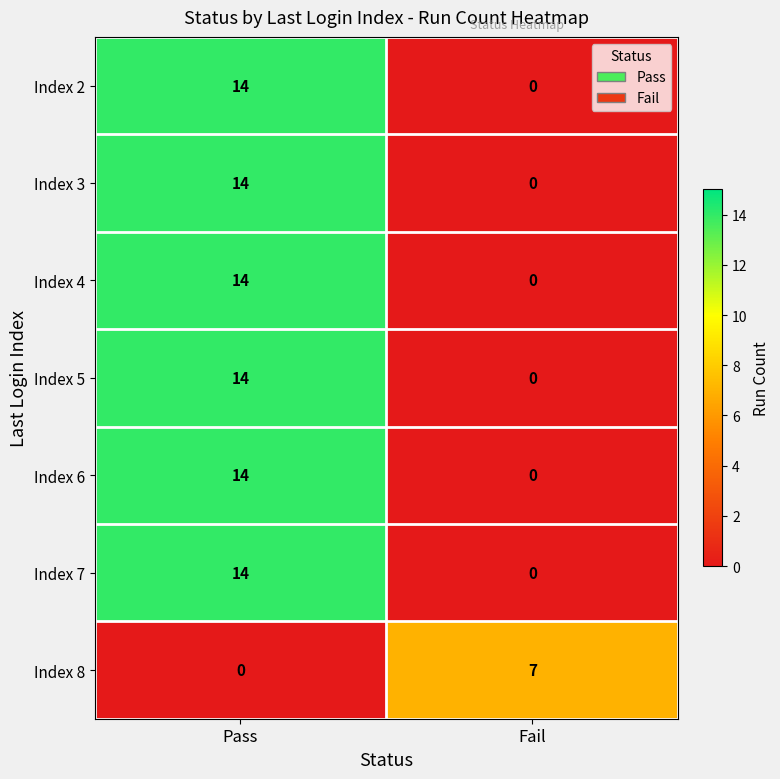

List the labels in order of Index 4 value, smallest first.

Fail, Pass